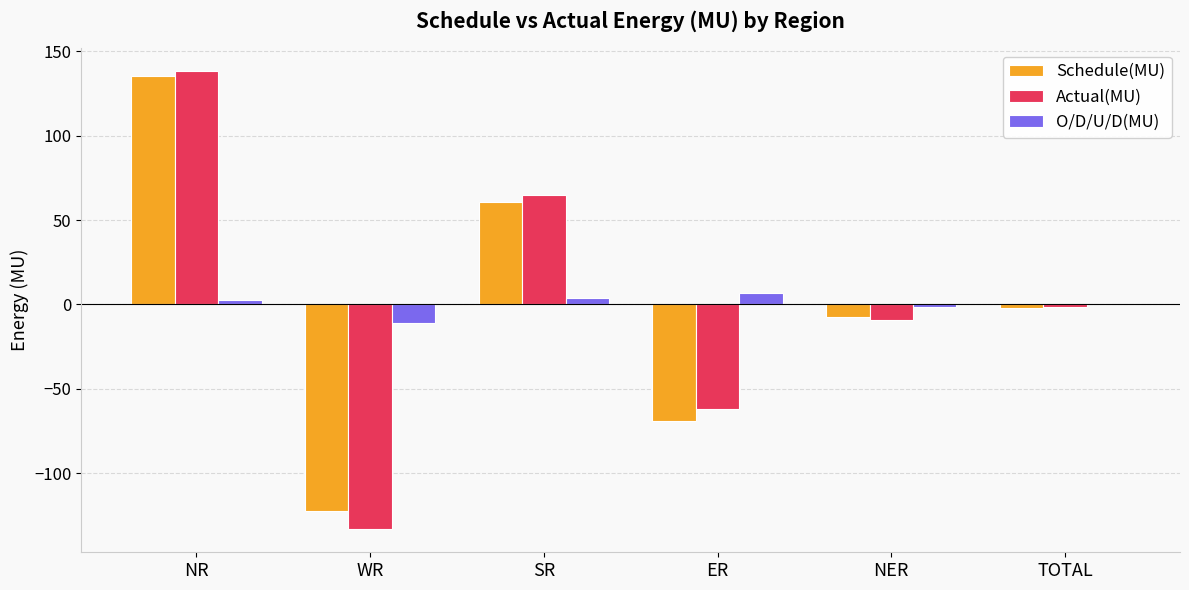

How many categories are shown in the chart?

6